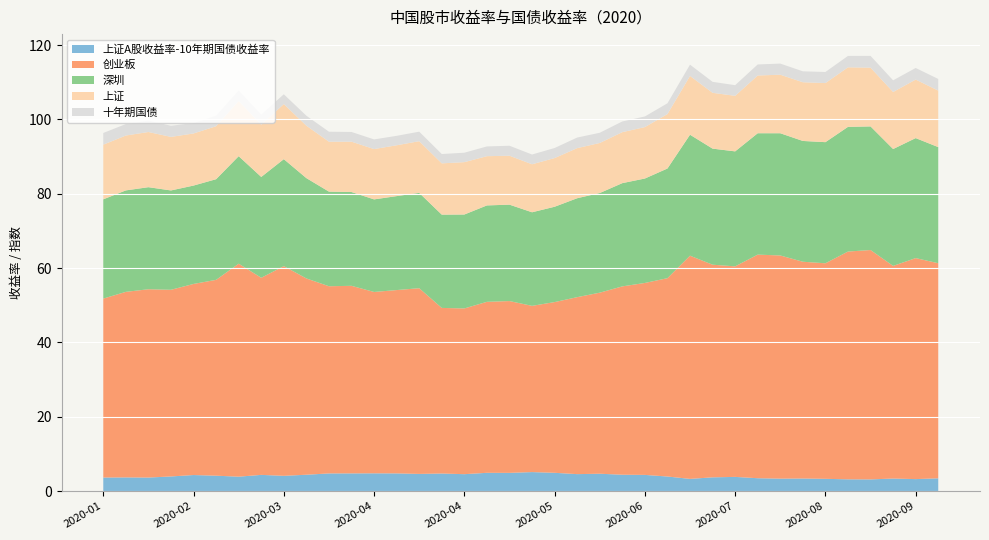

Reading right to left, extract all data points from this chart.

上证A股收益率-10年期国债收益率: 2020-09-25=3.4	2020-09-18=3.2	2020-09-11=3.4	2020-09-04=3.2	2020-08-28=3.2	2020-08-21=3.3	2020-08-14=3.4	2020-08-07=3.4	2020-07-31=3.5	2020-07-24=3.8	2020-07-17=3.7	2020-07-10=3.3	2020-07-03=3.9	2020-06-24=4.4	2020-06-19=4.4	2020-06-12=4.7	2020-06-05=4.6	2020-05-29=4.9	2020-05-22=5.1	2020-05-15=4.9	2020-05-08=4.9	2020-04-30=4.6	2020-04-24=4.7	2020-04-17=4.6	2020-04-10=4.8	2020-04-03=4.8	2020-03-27=4.8	2020-03-20=4.8	2020-03-13=4.4	2020-03-06=4.1	2020-02-28=4.4	2020-02-21=3.9	2020-02-14=4.2	2020-02-07=4.3	2020-01-23=3.9	2020-01-17=3.7	2020-01-10=3.7	2020-01-03=3.7
创业板: 2020-09-25=57.9	2020-09-18=59.5	2020-09-11=57.2	2020-09-04=61.7	2020-08-28=61.3	2020-08-21=58.0	2020-08-14=58.3	2020-08-07=60.0	2020-07-31=60.2	2020-07-24=56.6	2020-07-17=57.2	2020-07-10=60.1	2020-07-03=53.4	2020-06-24=51.6	2020-06-19=50.7	2020-06-12=48.7	2020-06-05=47.6	2020-05-29=45.9	2020-05-22=44.7	2020-05-15=46.2	2020-05-08=46.0	2020-04-30=44.6	2020-04-24=44.6	2020-04-17=50.0	2020-04-10=49.3	2020-04-03=48.8	2020-03-27=50.5	2020-03-20=50.4	2020-03-13=52.8	2020-03-06=56.4	2020-02-28=53.0	2020-02-21=57.3	2020-02-14=52.7	2020-02-07=51.4	2020-01-23=50.2	2020-01-17=50.7	2020-01-10=49.9	2020-01-03=48.1
深圳: 2020-09-25=31.2	2020-09-18=32.3	2020-09-11=31.4	2020-09-04=33.3	2020-08-28=33.5	2020-08-21=32.6	2020-08-14=32.5	2020-08-07=32.9	2020-07-31=32.7	2020-07-24=30.9	2020-07-17=31.2	2020-07-10=32.5	2020-07-03=29.5	2020-06-24=28.1	2020-06-19=27.8	2020-06-12=26.8	2020-06-05=26.6	2020-05-29=25.6	2020-05-22=25.2	2020-05-15=25.9	2020-05-08=25.9	2020-04-30=25.3	2020-04-24=25.1	2020-04-17=25.6	2020-04-10=25.3	2020-04-03=24.9	2020-03-27=25.2	2020-03-20=25.5	2020-03-13=27.0	2020-03-06=28.8	2020-02-28=27.1	2020-02-21=28.9	2020-02-14=27.1	2020-02-07=26.5	2020-01-23=26.7	2020-01-17=27.5	2020-01-10=27.3	2020-01-03=26.7
上证: 2020-09-25=15.2	2020-09-18=15.8	2020-09-11=15.3	2020-09-04=15.8	2020-08-28=16.0	2020-08-21=15.9	2020-08-14=15.8	2020-08-07=15.8	2020-07-31=15.5	2020-07-24=14.9	2020-07-17=15.0	2020-07-10=15.8	2020-07-03=14.7	2020-06-24=13.8	2020-06-19=13.7	2020-06-12=13.5	2020-06-05=13.5	2020-05-29=13.1	2020-05-22=12.9	2020-05-15=13.2	2020-05-08=13.2	2020-04-30=14.1	2020-04-24=13.8	2020-04-17=13.9	2020-04-10=13.7	2020-04-03=13.5	2020-03-27=13.6	2020-03-20=13.4	2020-03-13=14.1	2020-03-06=14.8	2020-02-28=14.1	2020-02-21=14.8	2020-02-14=14.3	2020-02-07=14.0	2020-01-23=14.4	2020-01-17=14.8	2020-01-10=14.8	2020-01-03=14.7
十年期国债: 2020-09-25=3.1	2020-09-18=3.1	2020-09-11=3.1	2020-09-04=3.2	2020-08-28=3.1	2020-08-21=3.0	2020-08-14=2.9	2020-08-07=3.0	2020-07-31=3.0	2020-07-24=2.9	2020-07-17=3.0	2020-07-10=3.0	2020-07-03=2.9	2020-06-24=2.9	2020-06-19=2.9	2020-06-12=2.7	2020-06-05=2.8	2020-05-29=2.7	2020-05-22=2.6	2020-05-15=2.7	2020-05-08=2.6	2020-04-30=2.5	2020-04-24=2.5	2020-04-17=2.6	2020-04-10=2.5	2020-04-03=2.6	2020-03-27=2.6	2020-03-20=2.7	2020-03-13=2.7	2020-03-06=2.6	2020-02-28=2.7	2020-02-21=2.8	2020-02-14=2.9	2020-02-07=2.8	2020-01-23=3.0	2020-01-17=3.1	2020-01-10=3.1	2020-01-03=3.1